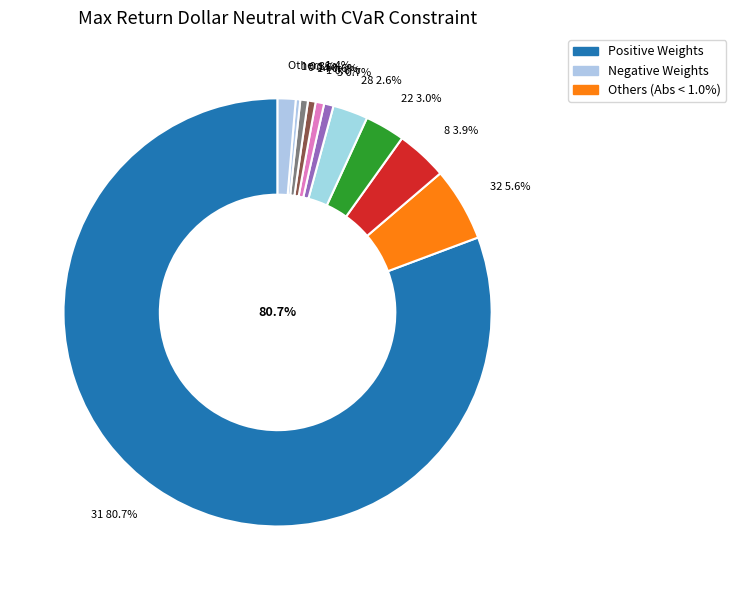

Approximately how many times larger is the value at 22 compared to 8?

0.8